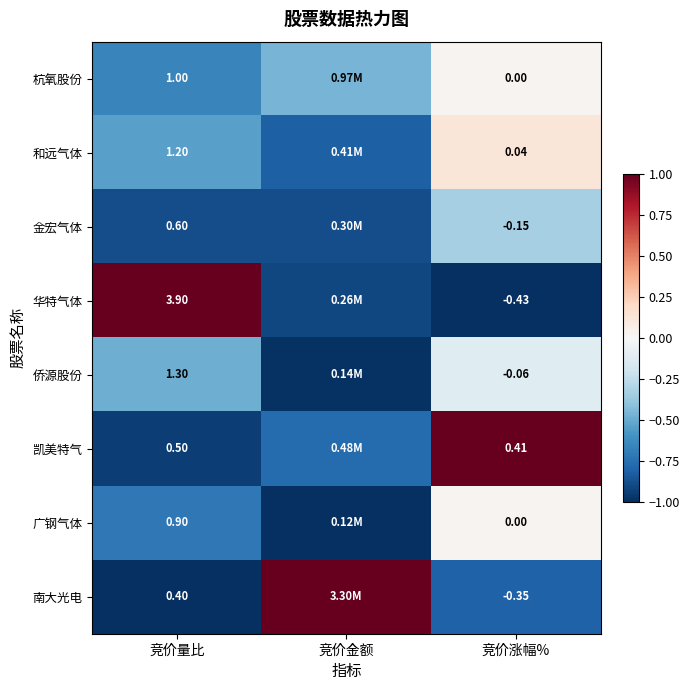

At 竞价量比, list the series in order from smallest to largest.

南大光电, 凯美特气, 金宏气体, 广钢气体, 杭氧股份, 和远气体, 侨源股份, 华特气体